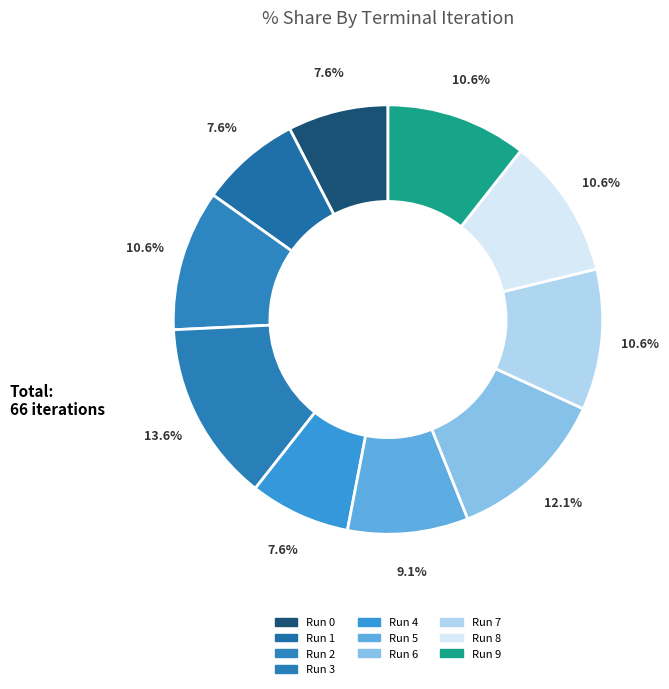

To the nearest percent, what portion does Run 5 represent?

9%